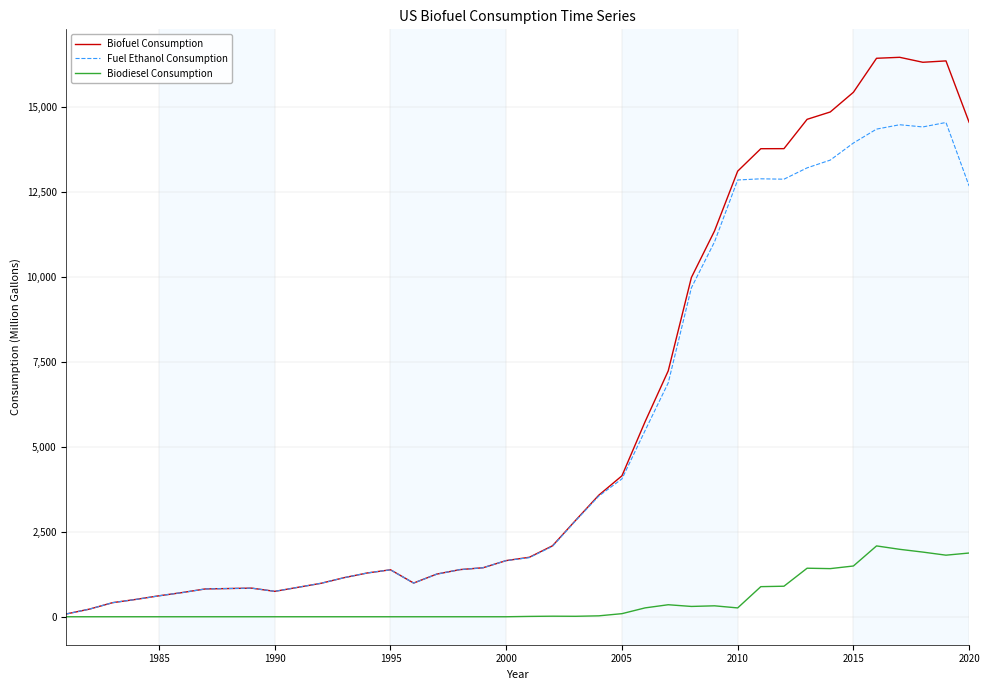

What is the maximum value for Biodiesel Consumption?

2085.4